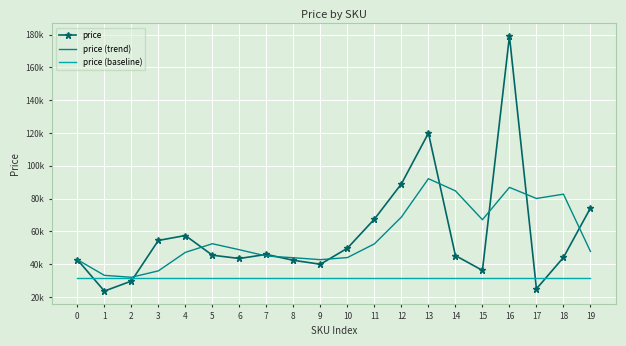

At which category does the chart reach its peak across all series?

16